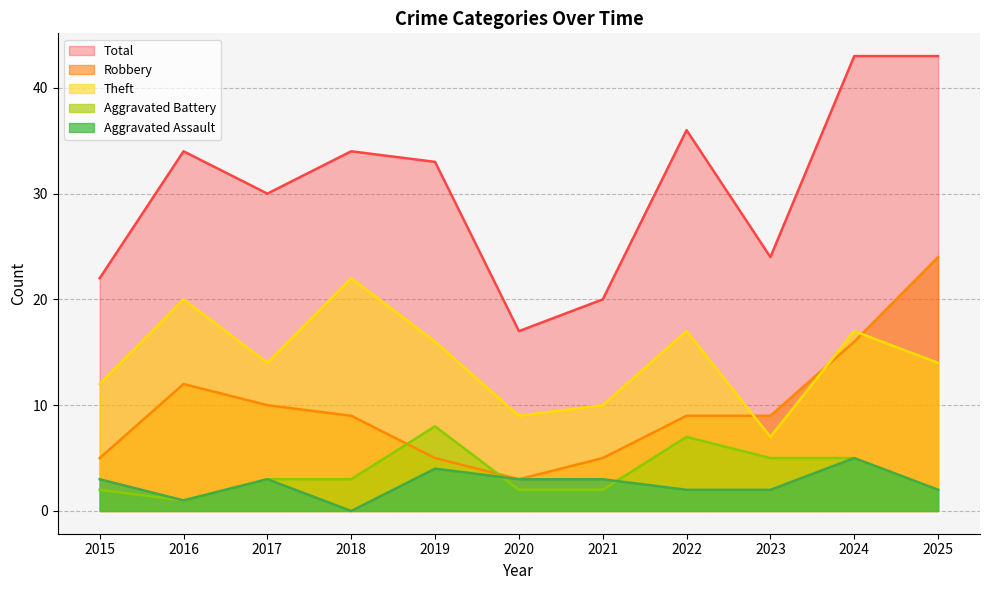

Is the value of Theft at 2017 greater than the value of Aggravated Battery at 2016?

Yes